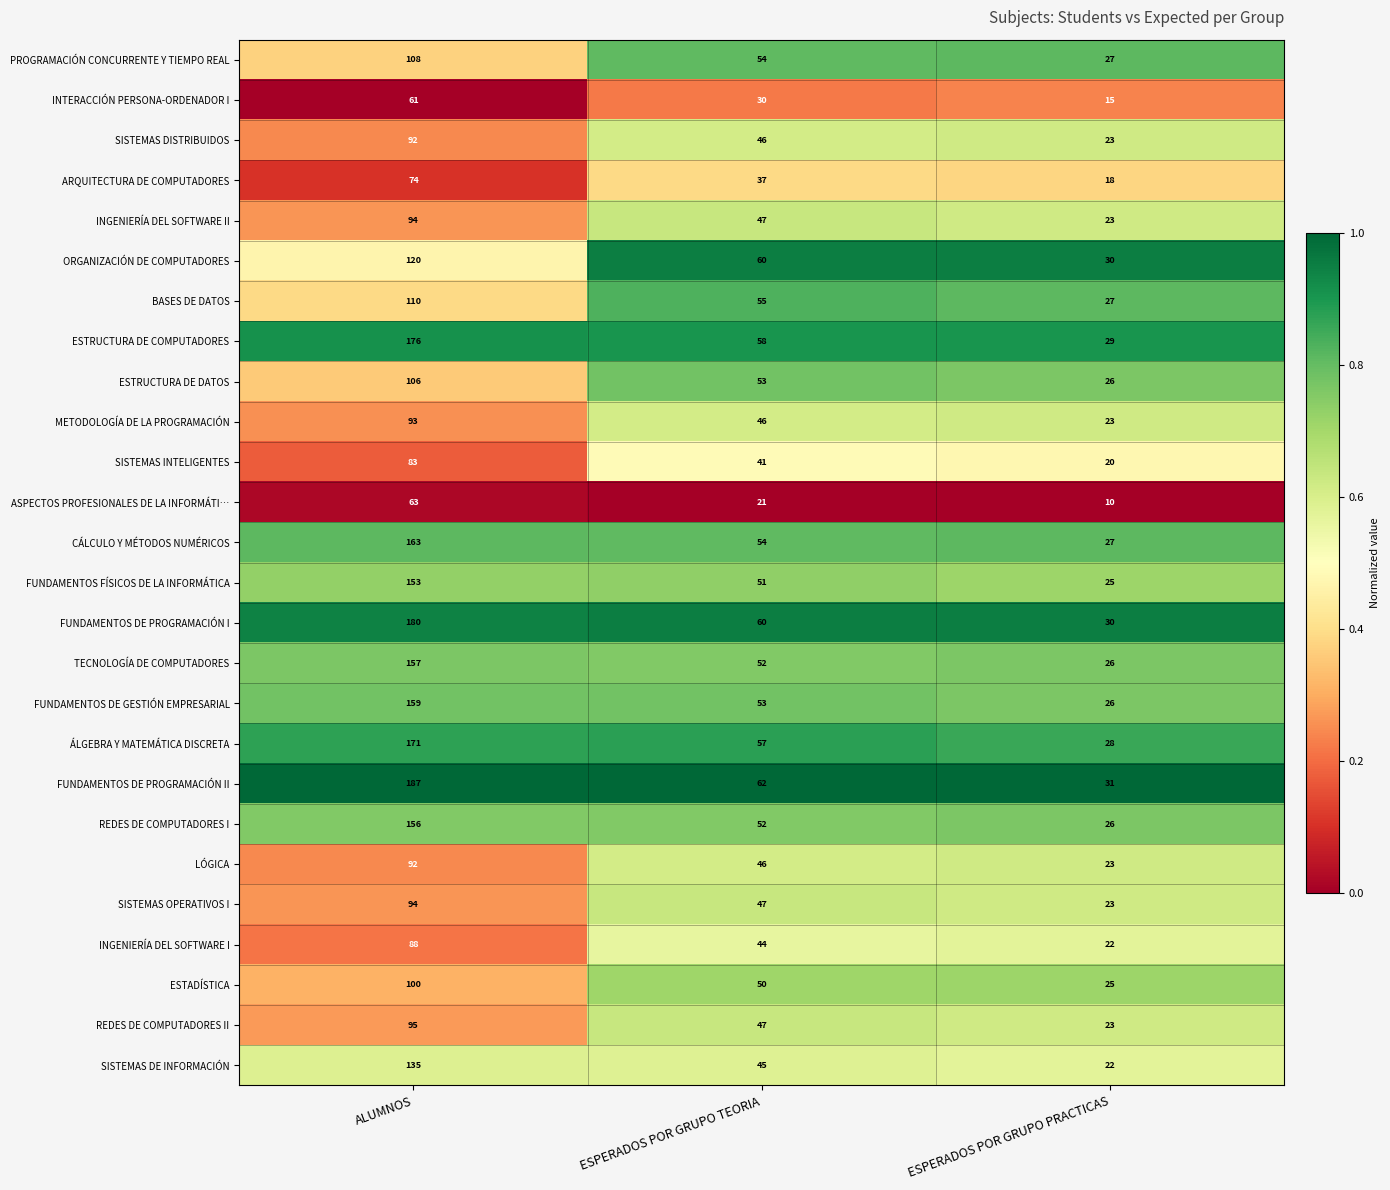

At which label does REDES DE COMPUTADORES II first exceed 47?

ALUMNOS